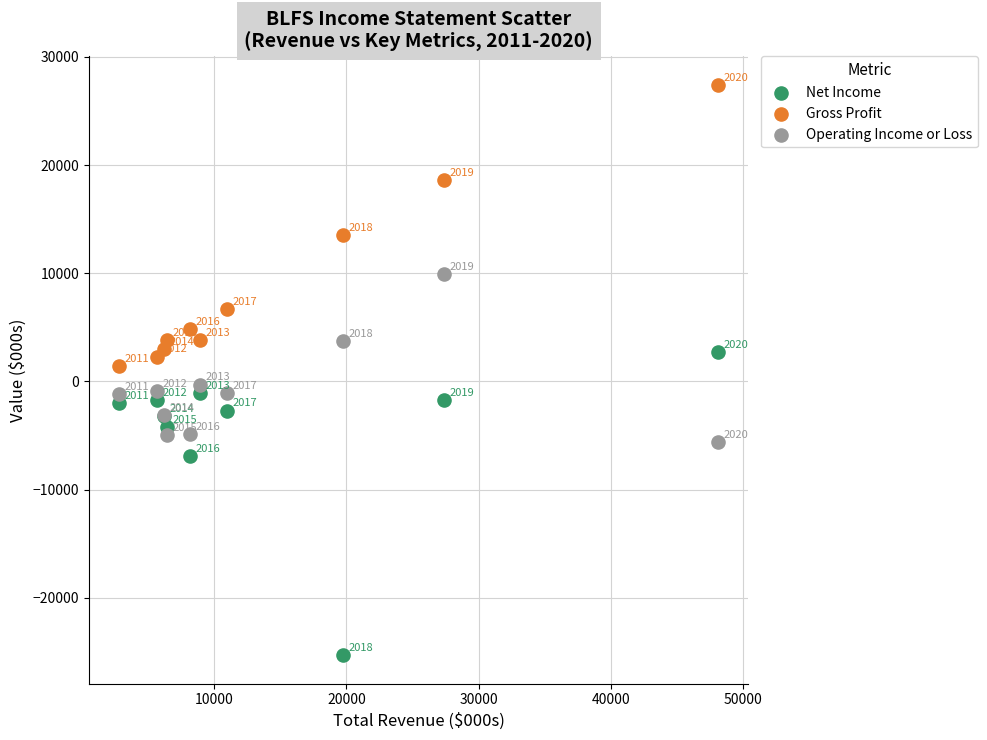

In the Net Income series, what Y value is closest to -11300?

-6900